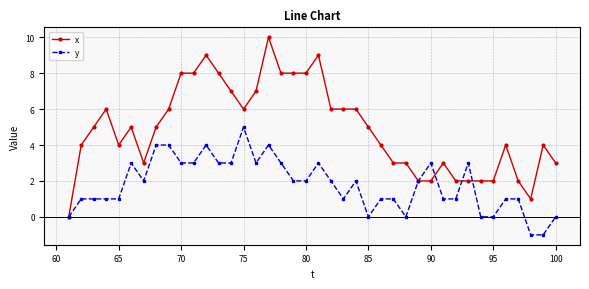

List the series in order of their overall mean, lowest first.

y, x